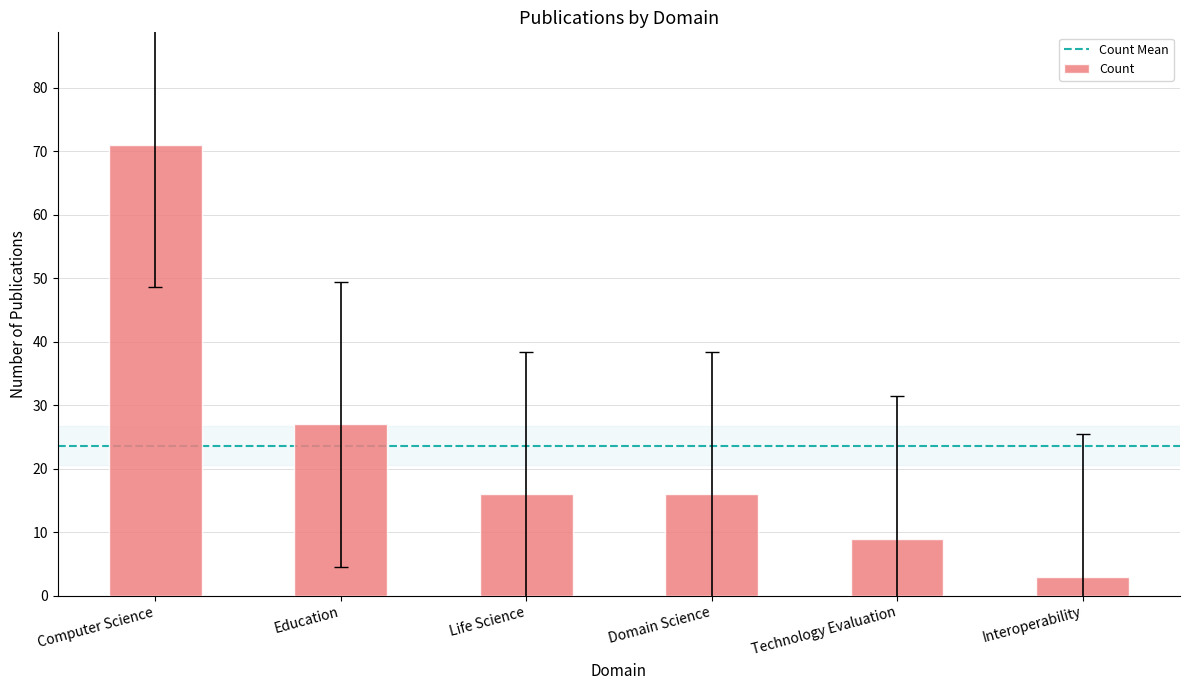

True or false: the data shows 16 at Technology Evaluation.

False